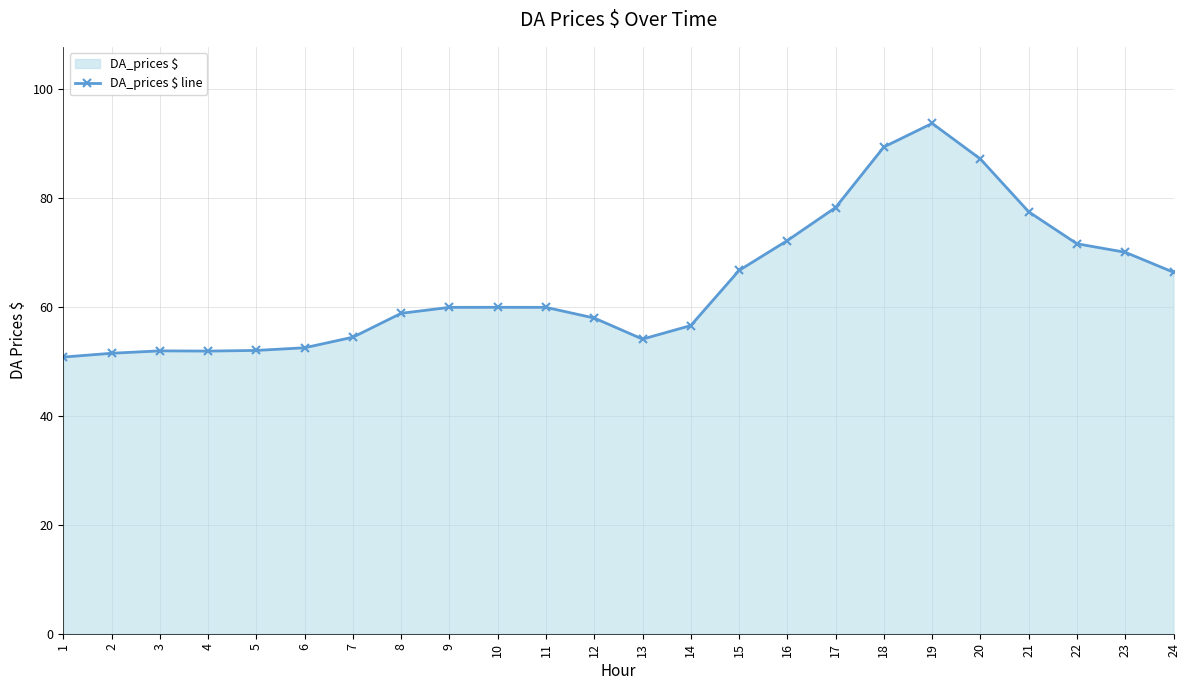

How many distinct data groups are displayed?

1